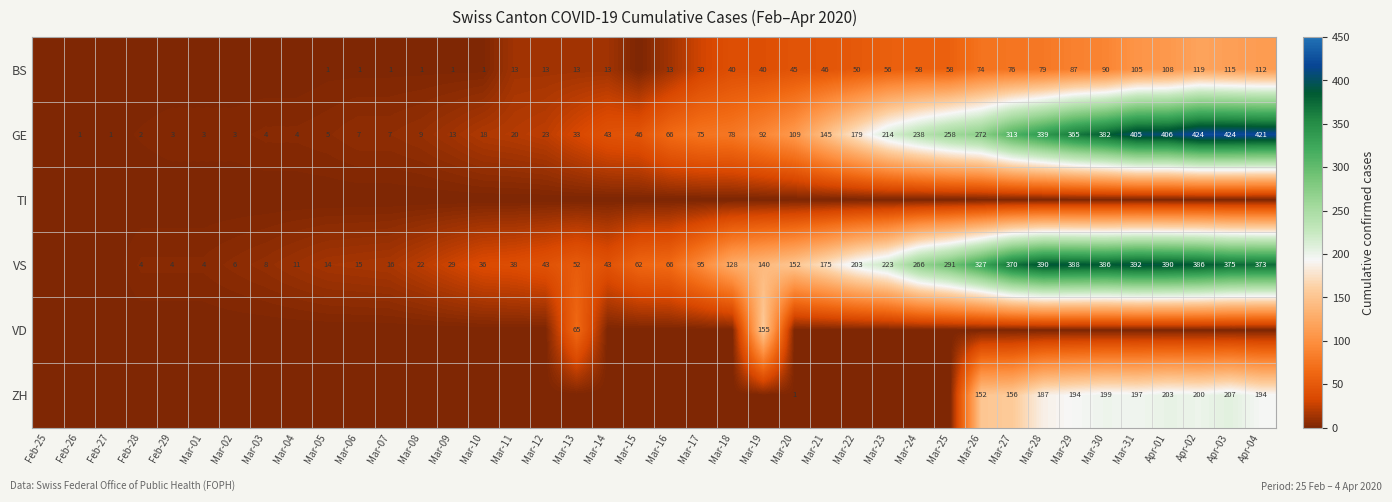

Is it true that VS equals 34 at Mar-13?

False